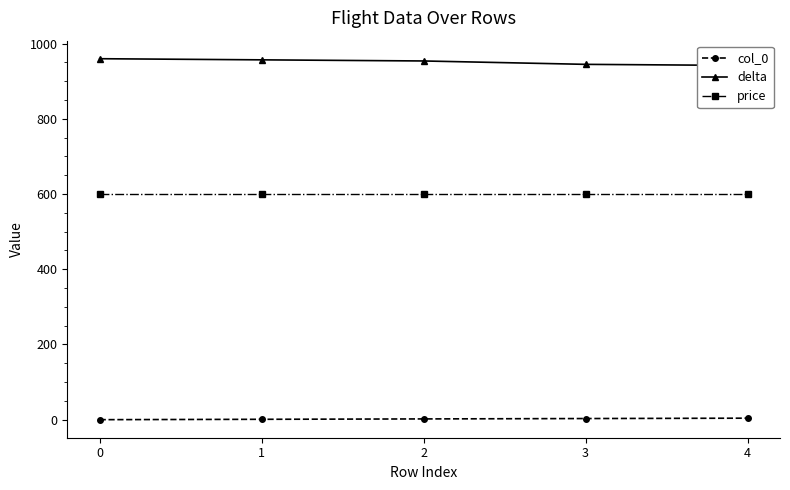

What is the value of the delta point at the 1st from the left?

960